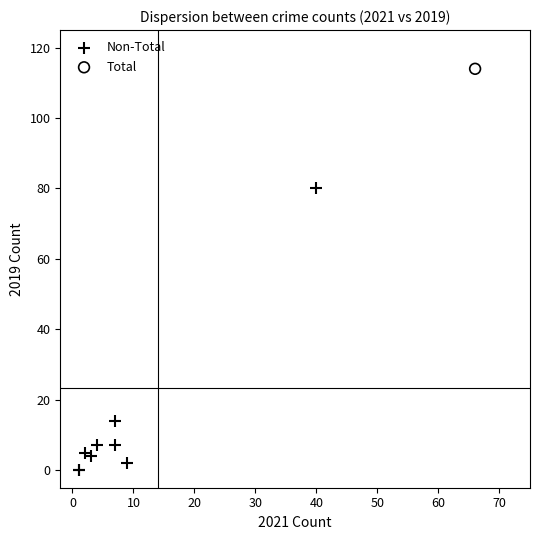

What are all the series names shown in the legend?

Non-Total, Total